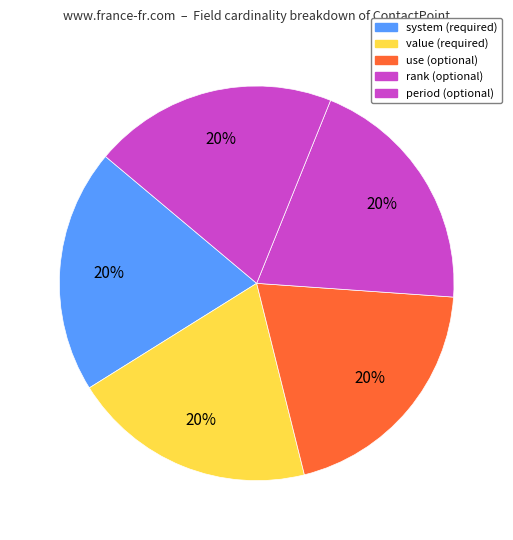

Count the number of slices in the pie.

5